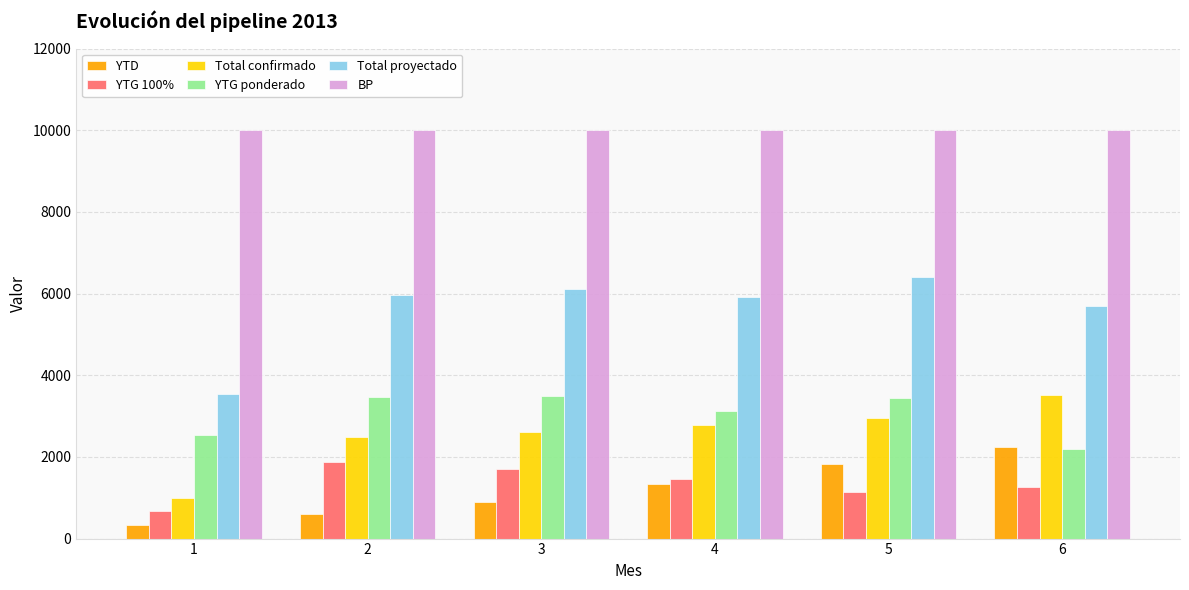

What is the difference between the maximum and minimum values in the YTG ponderado series?

1309.0